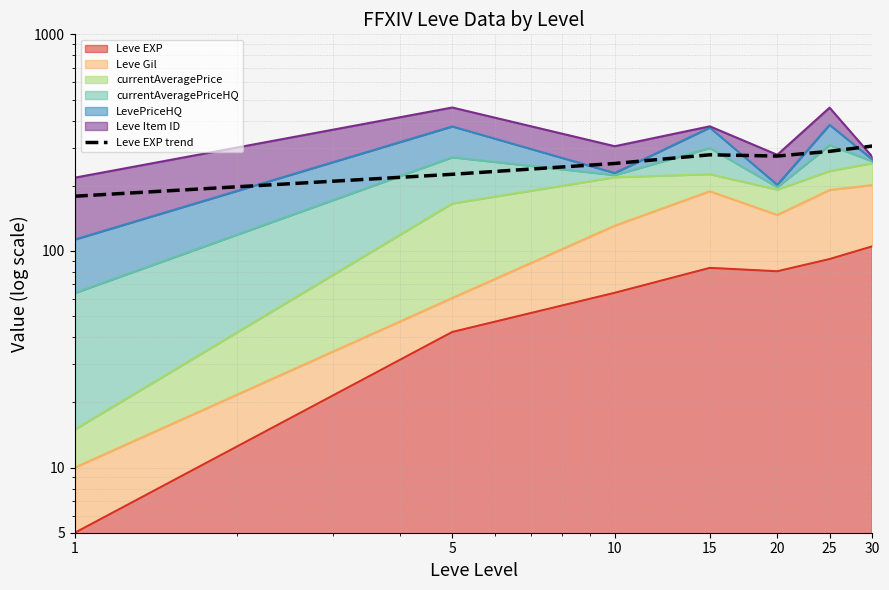

List the labels in order of value, largest first.

30, 25, 15, 20, 10, 5, 1